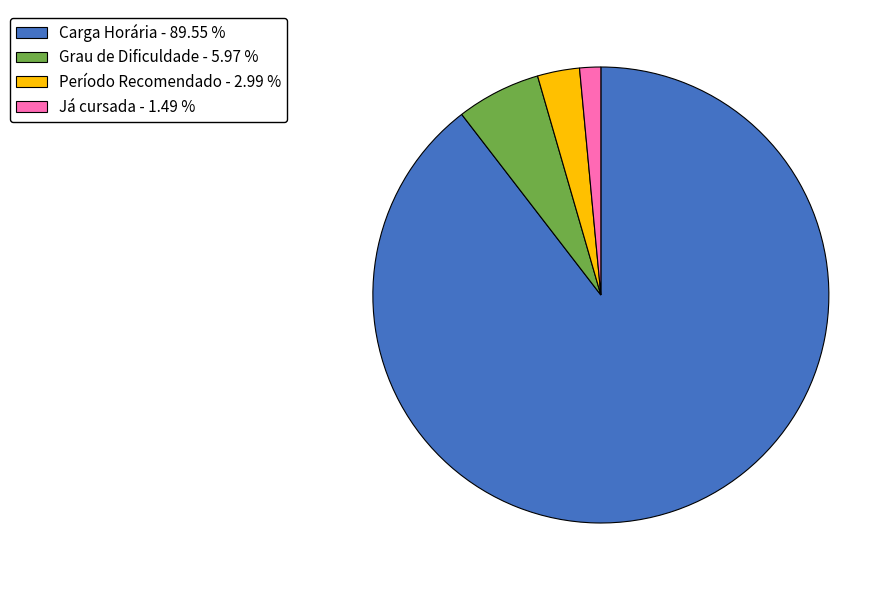

How many slices are in this pie chart?

4